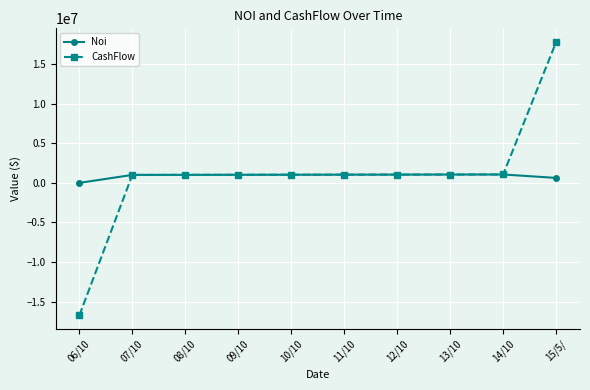

What is the label of the 5th point from the right?

11/10